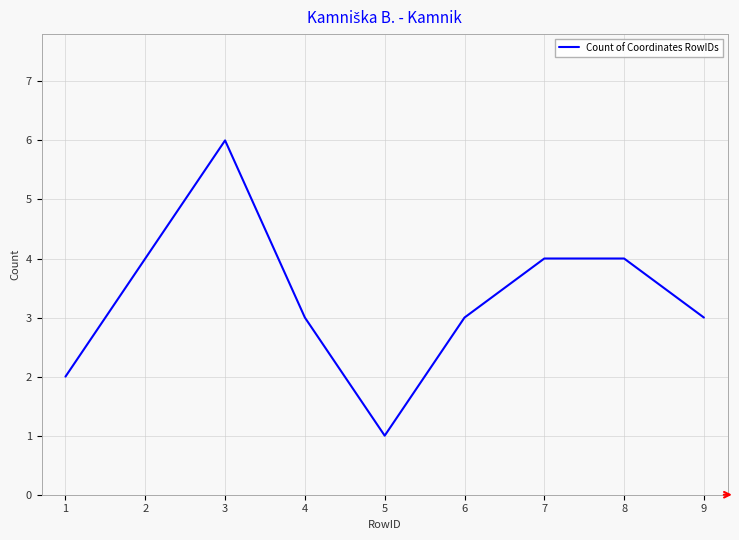

What is the difference between the maximum and minimum values?

5